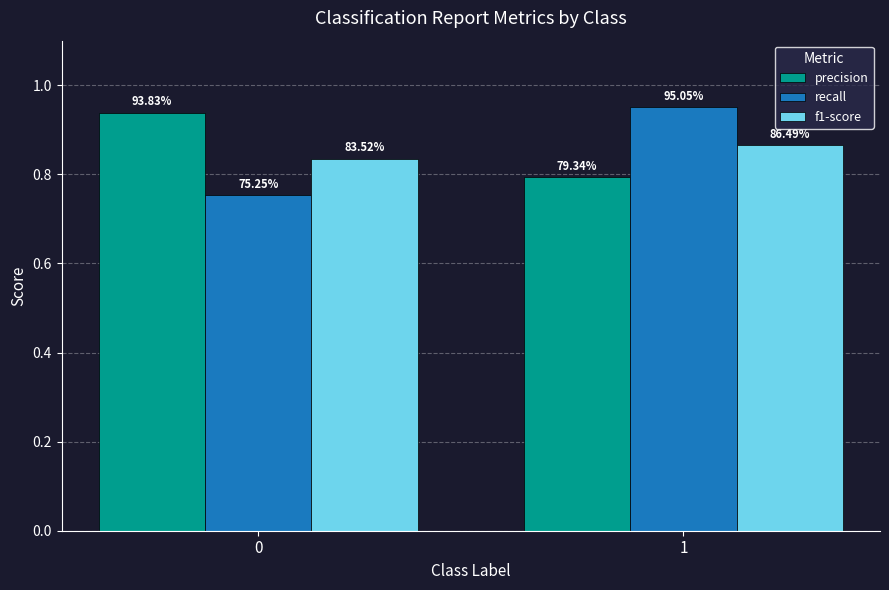

Are the bars grouped side by side (vs. stacked)?

Yes